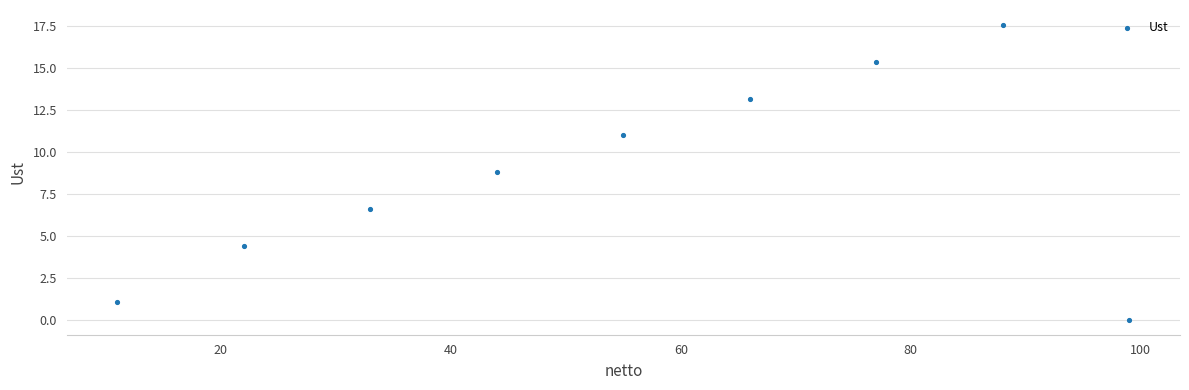

What is the average Y value?

8.7